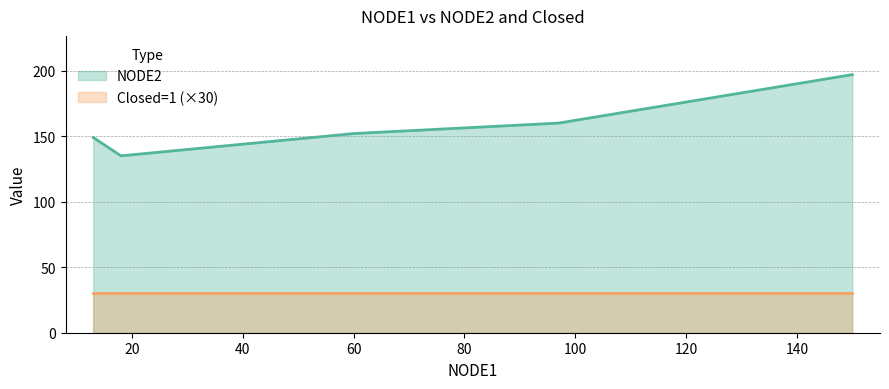

What is the difference between the maximum and second lowest values in the NODE2 series?

48